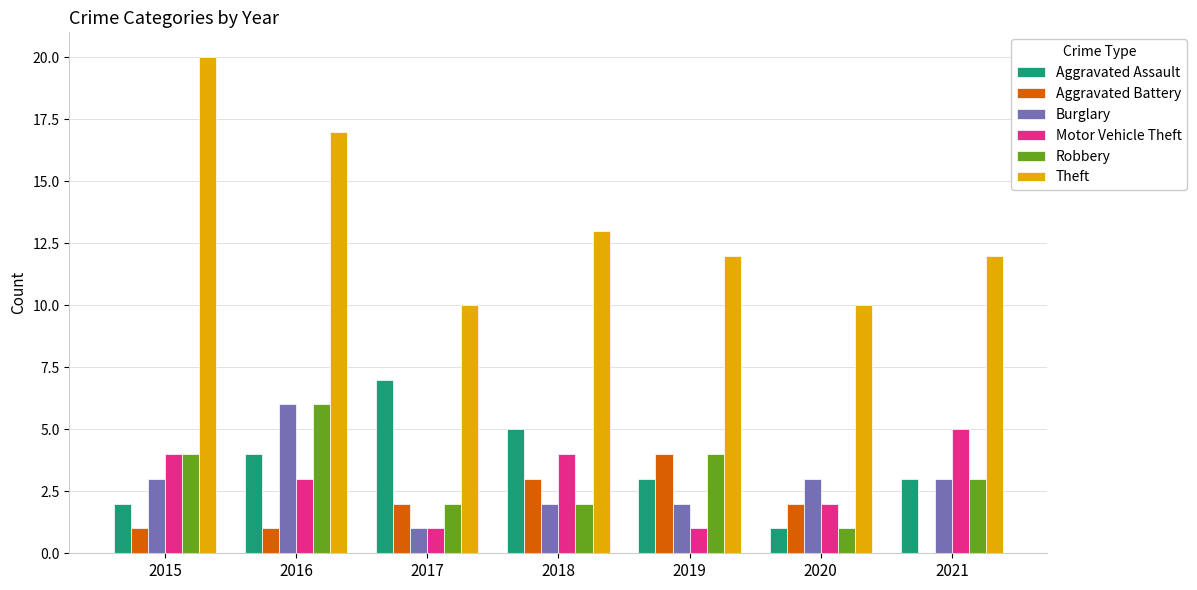

At which label is Motor Vehicle Theft closest to 3?

2016